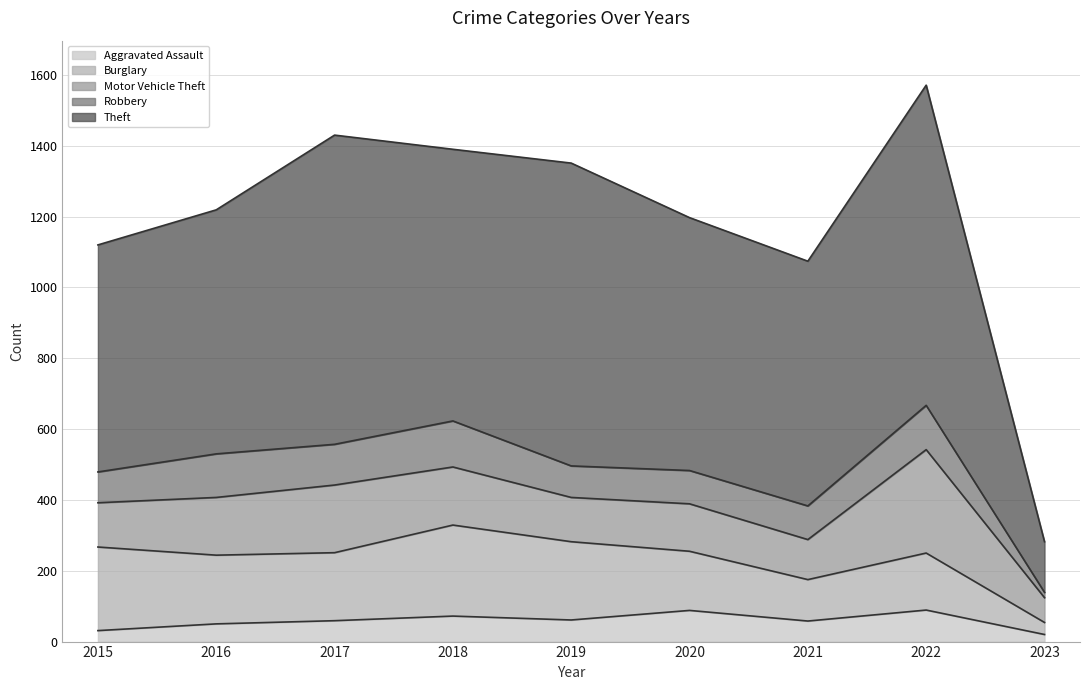

Between 2020 and 2023, which series saw the biggest shift?

Theft